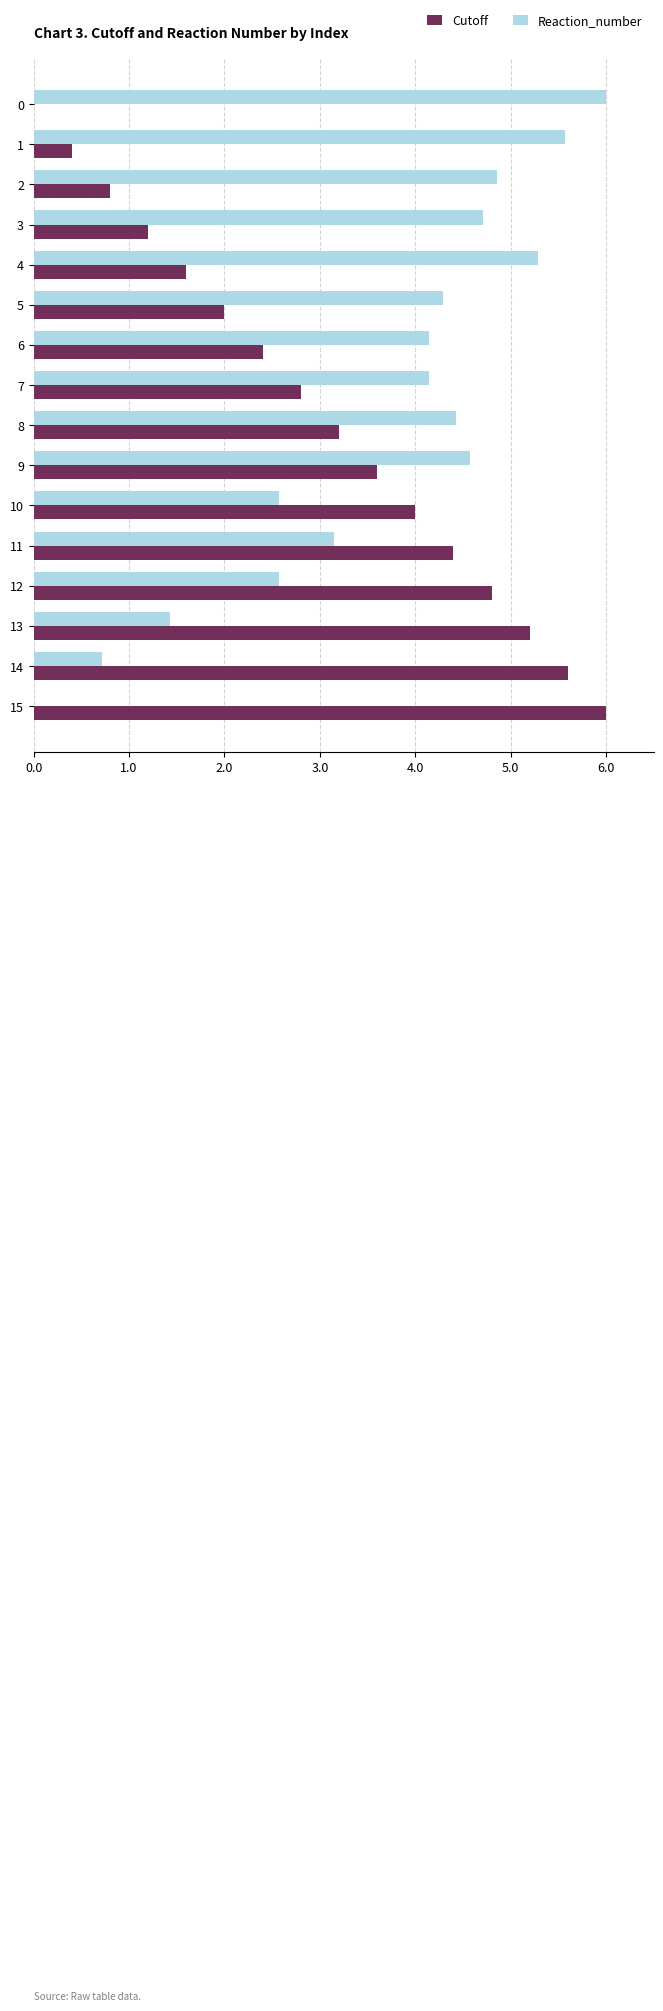

Where is Reaction_number nearest to the value 3?

11